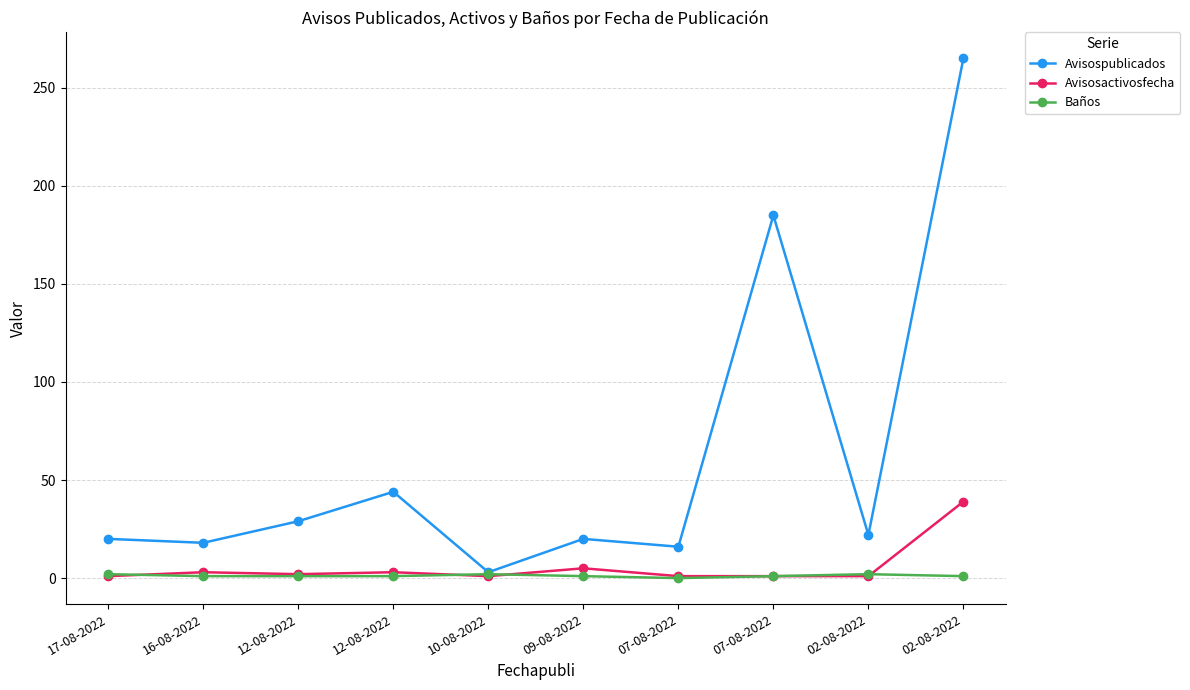

How many interior local peaks does the Baños series have?

2